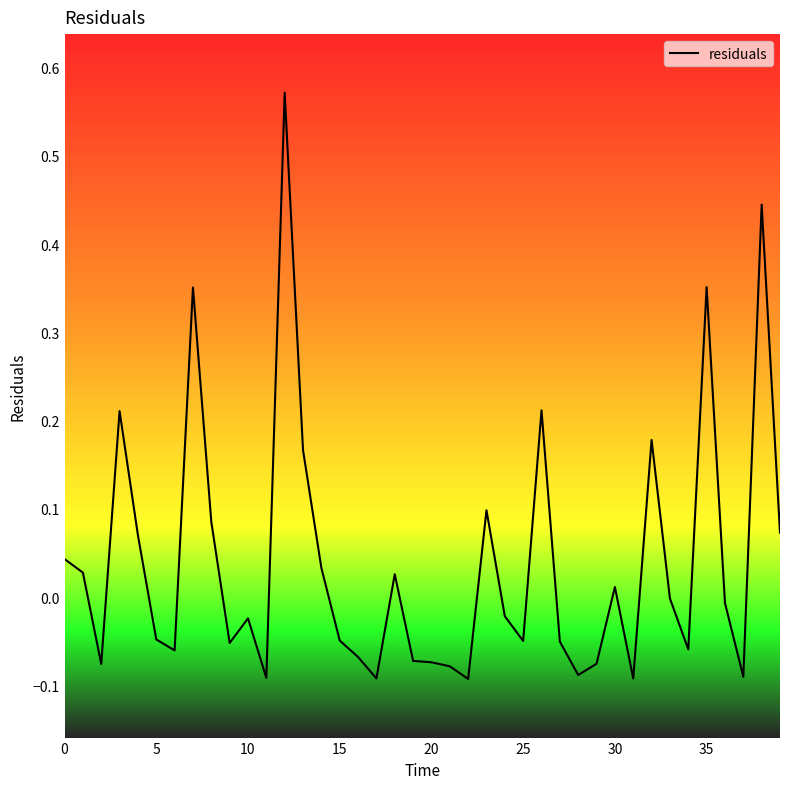

What is the difference between the maximum and minimum values?

0.7